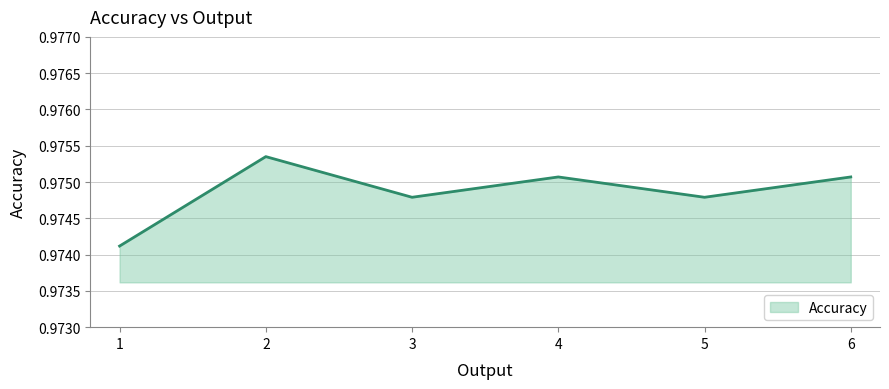

True or false: the data shows 1.3 at 3.

False